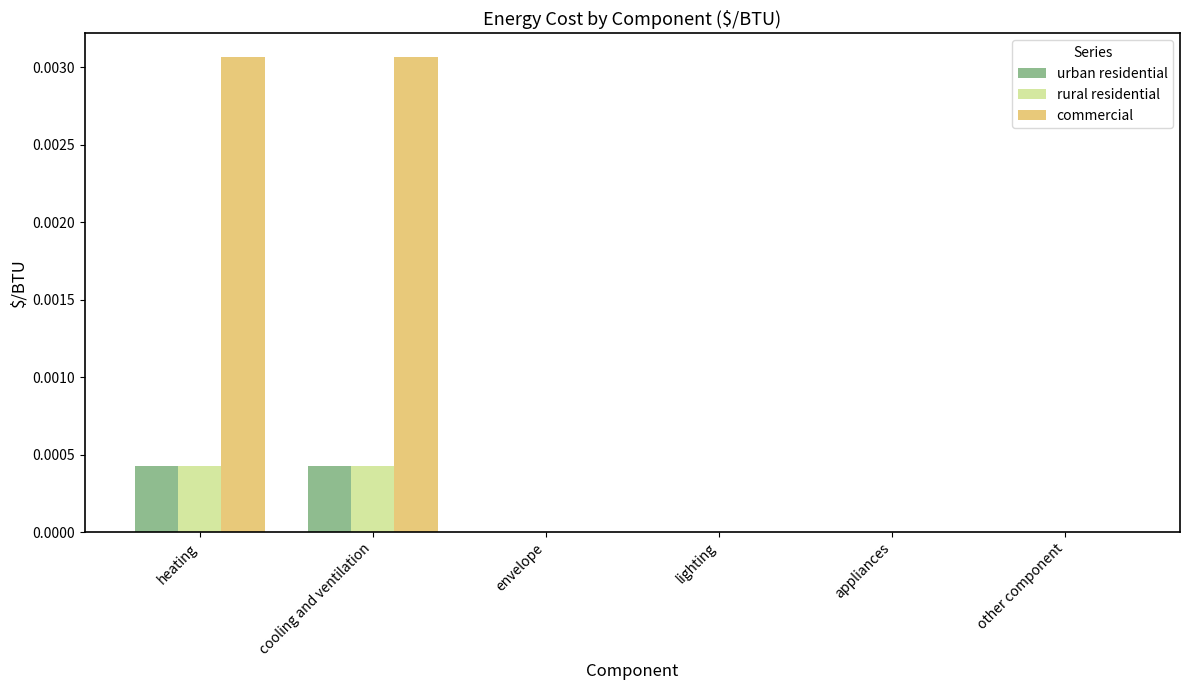

Is it true that commercial equals 0.0 at envelope?

True